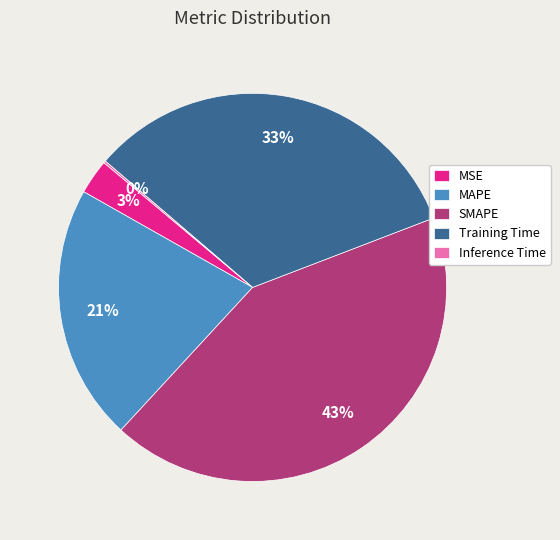

What is the largest slice in the pie chart?

SMAPE